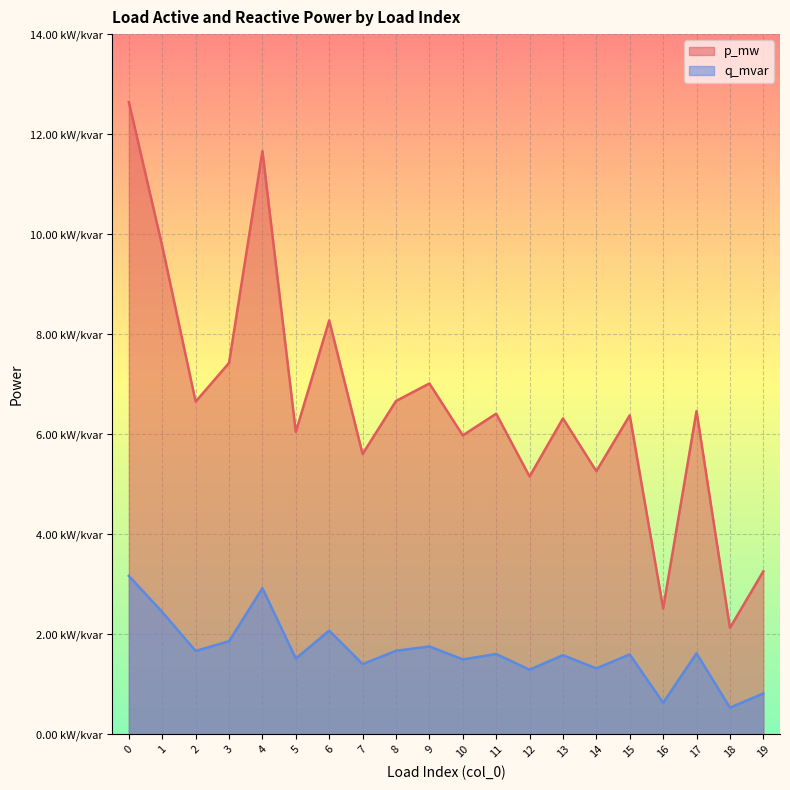

At 5, list the series in order from largest to smallest.

p_mw, q_mvar